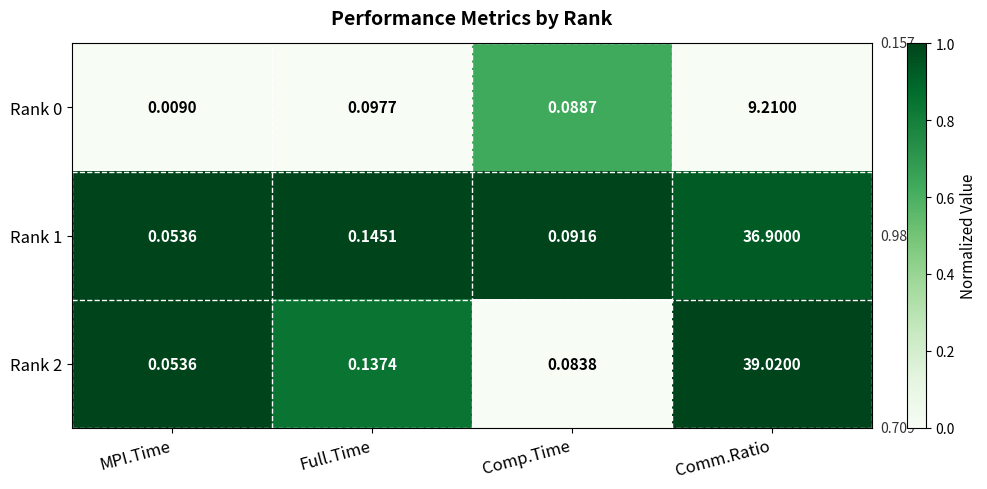

Where is Rank 0 nearest to the value 4?

Full.Time